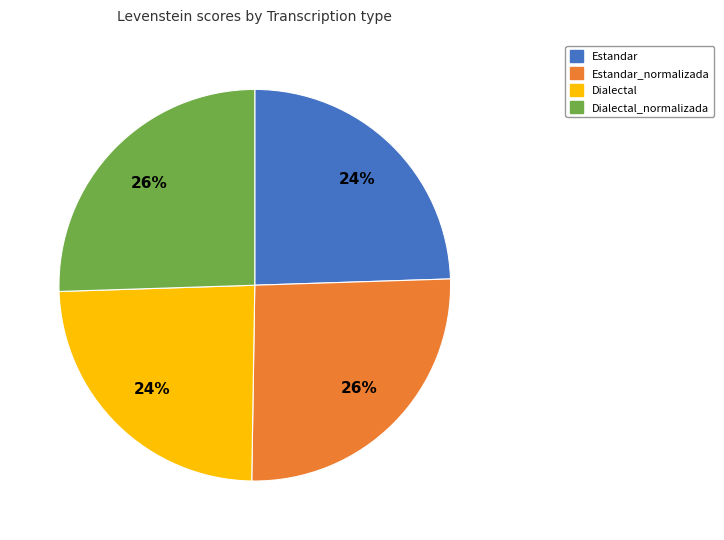

How many segments does this pie chart have?

4